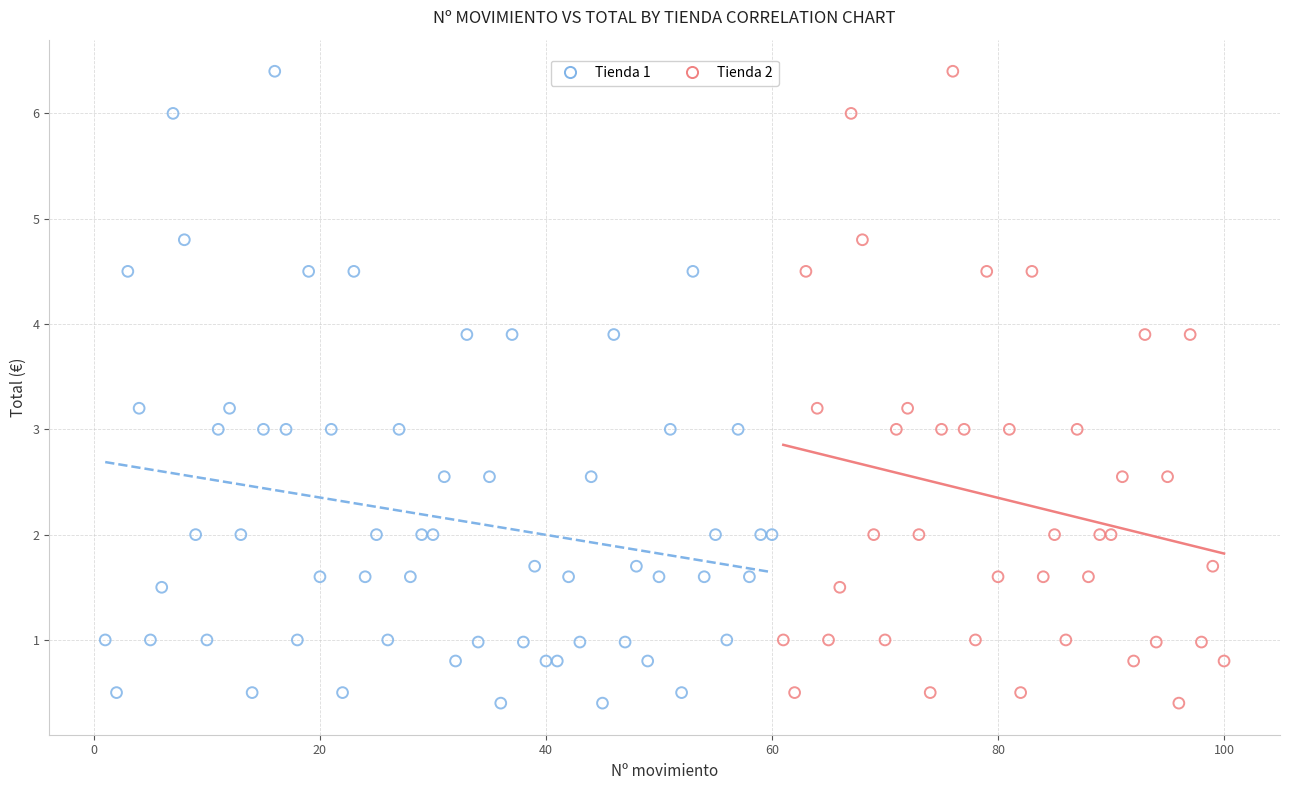

What are all the series names shown in the legend?

Tienda 1, Tienda 2